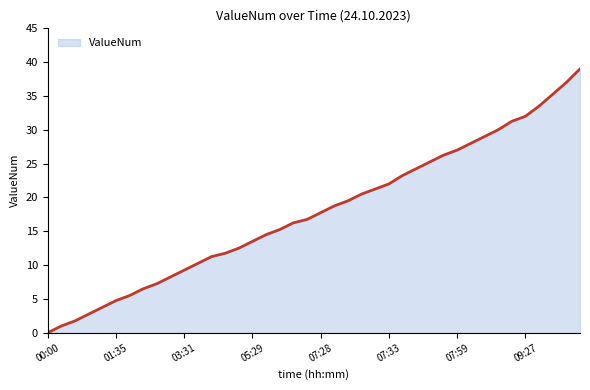

What is the maximum value shown in the chart?

39.0